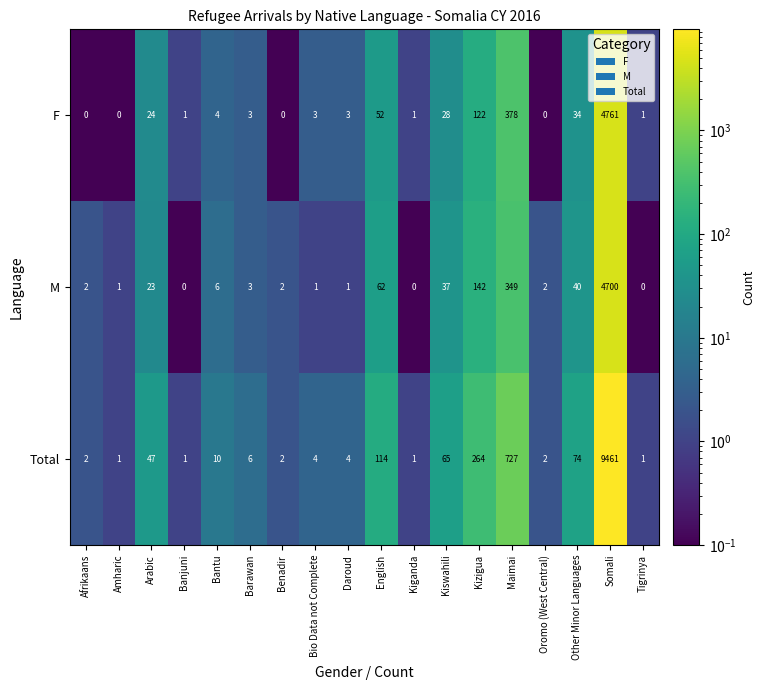

At which label does M first exceed 3?

Arabic